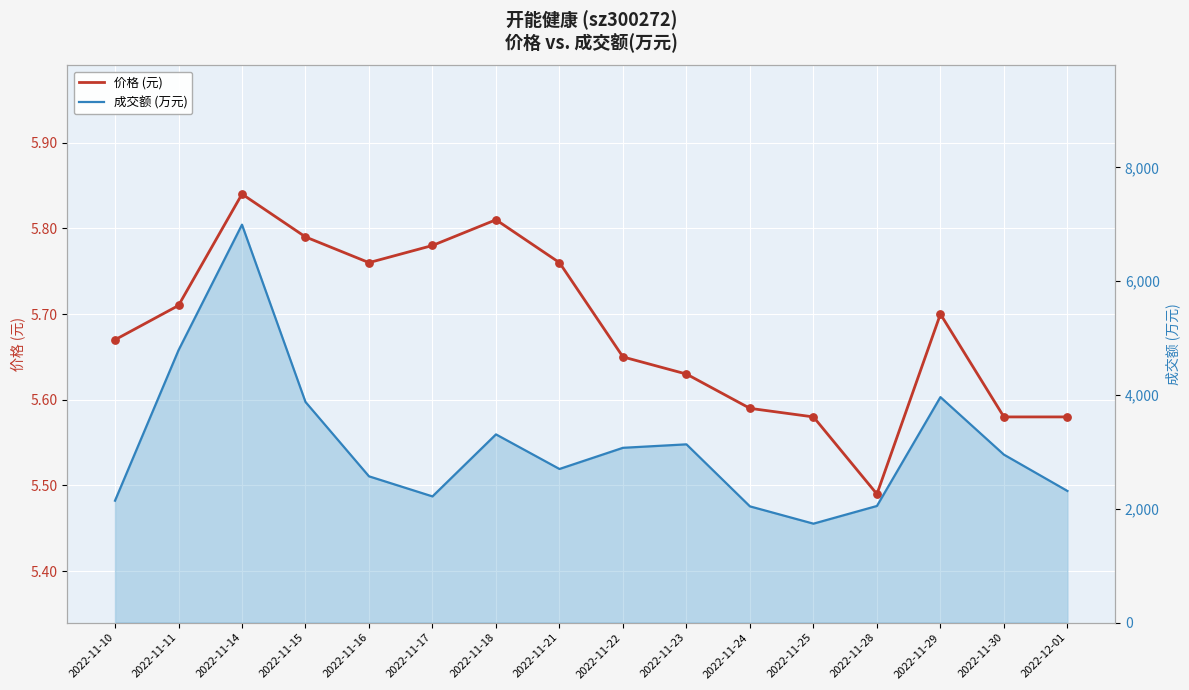

At which category is the sum across all series the highest?

2022-11-14